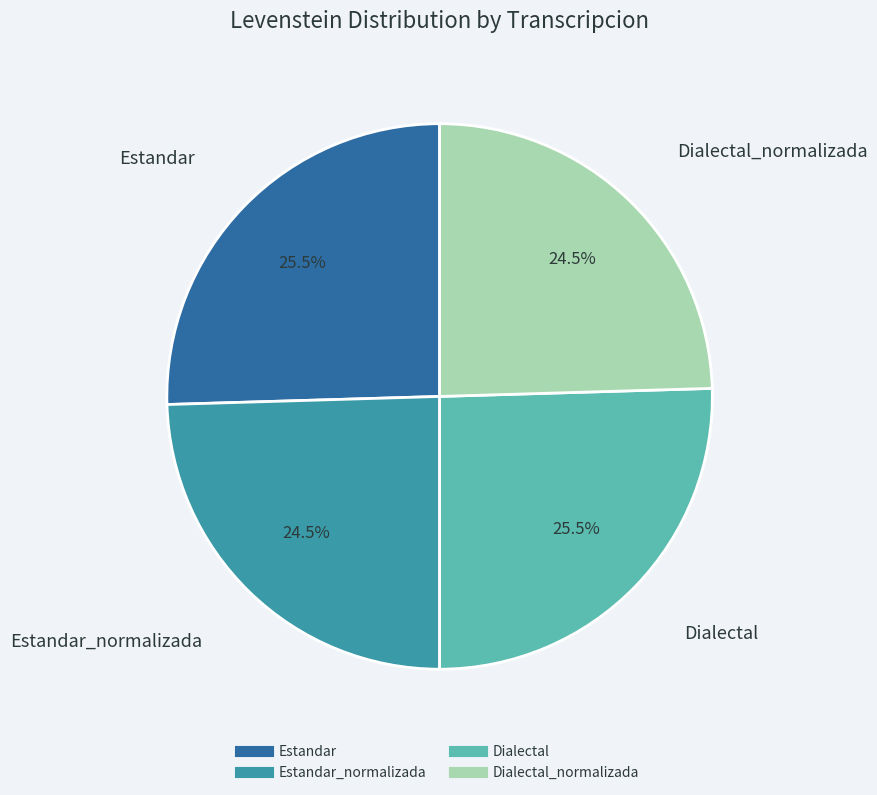

Is there a majority slice in this chart?

No